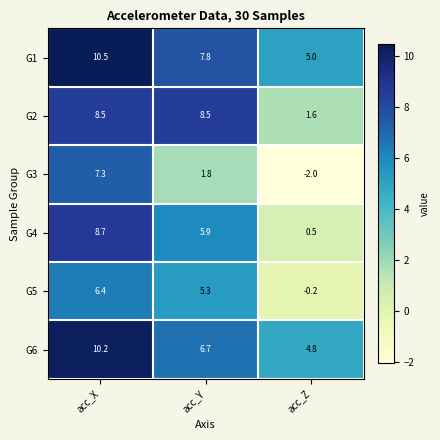

Which label corresponds to the largest value in the chart?

acc_X